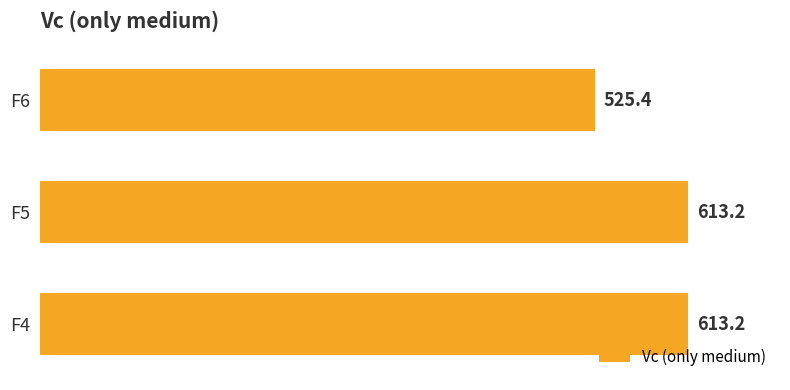

What is the sum of all values?

1751.8